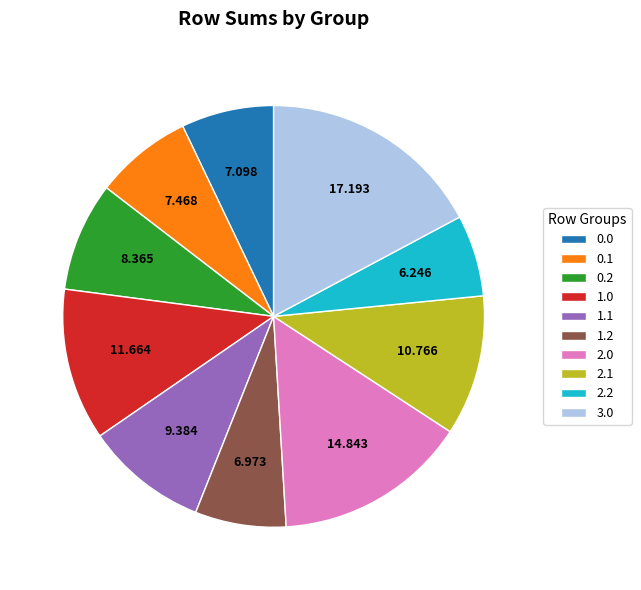

What is the largest slice in the pie chart?

3.0